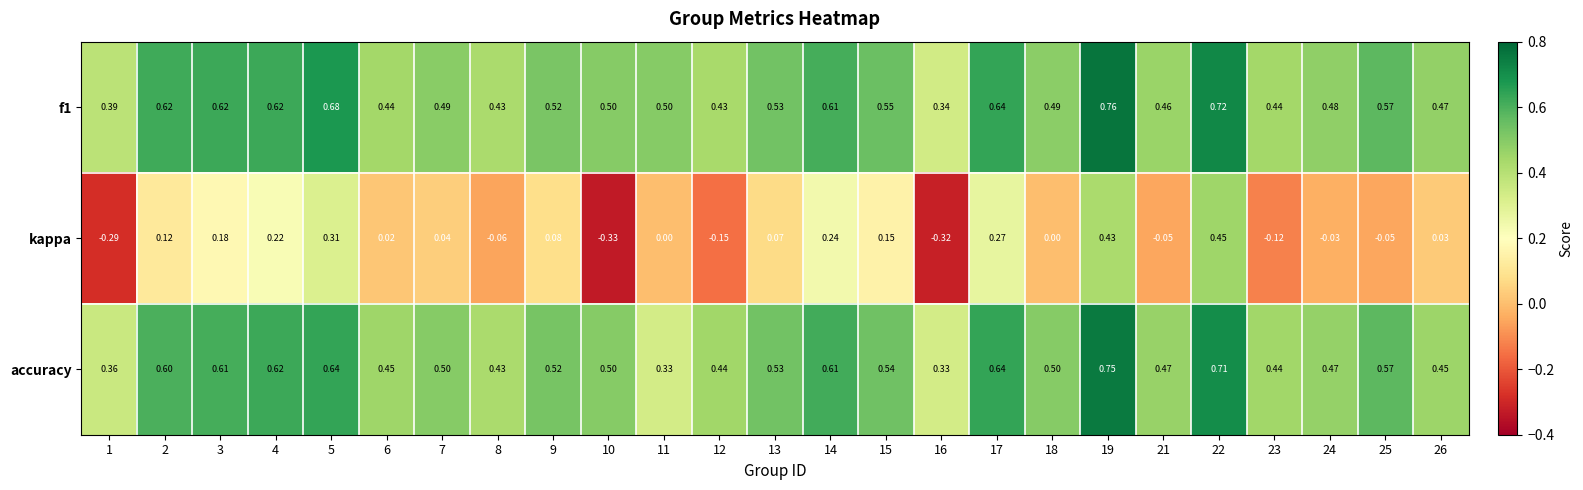

What is the total value across all series at 2?

1.3